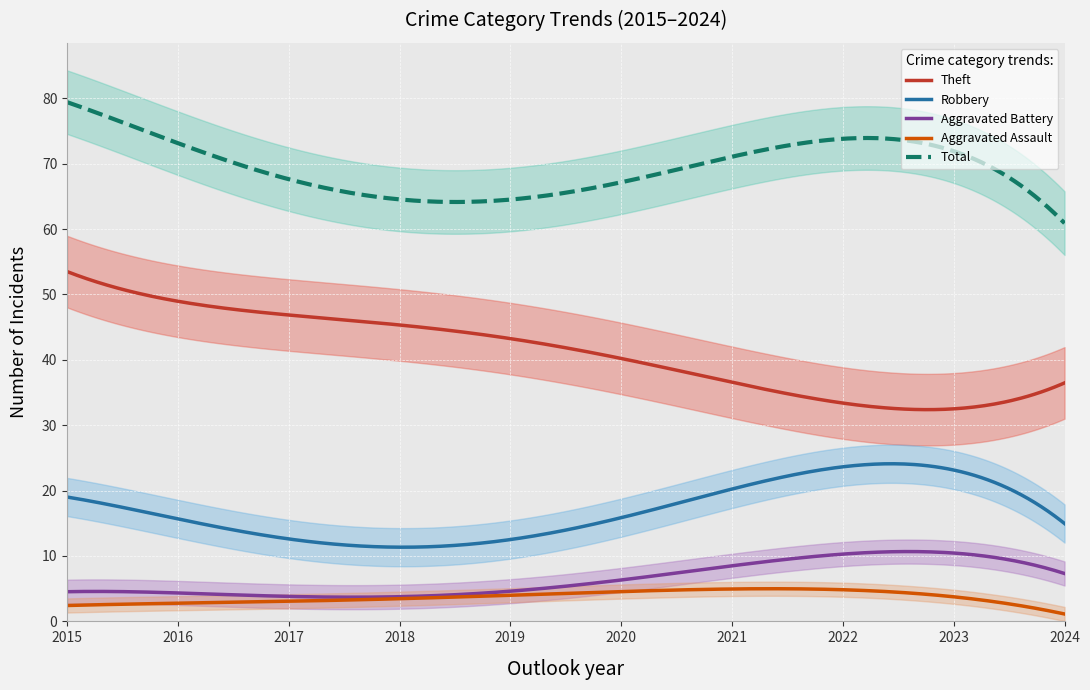

True or false: Aggravated Battery and Total cross at least once.

False